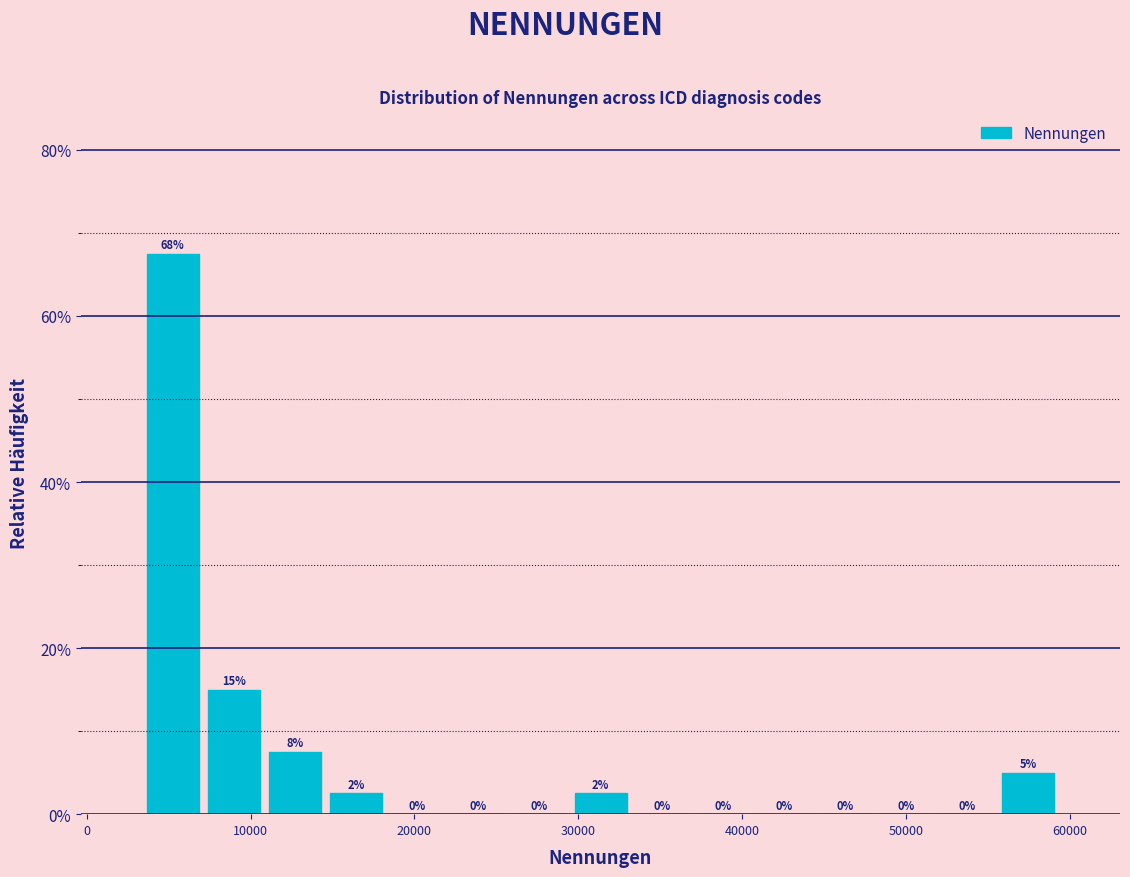

Around what value on the x-axis is the tallest bar? Give the approximate position of its centre, as read against the axis.

5000